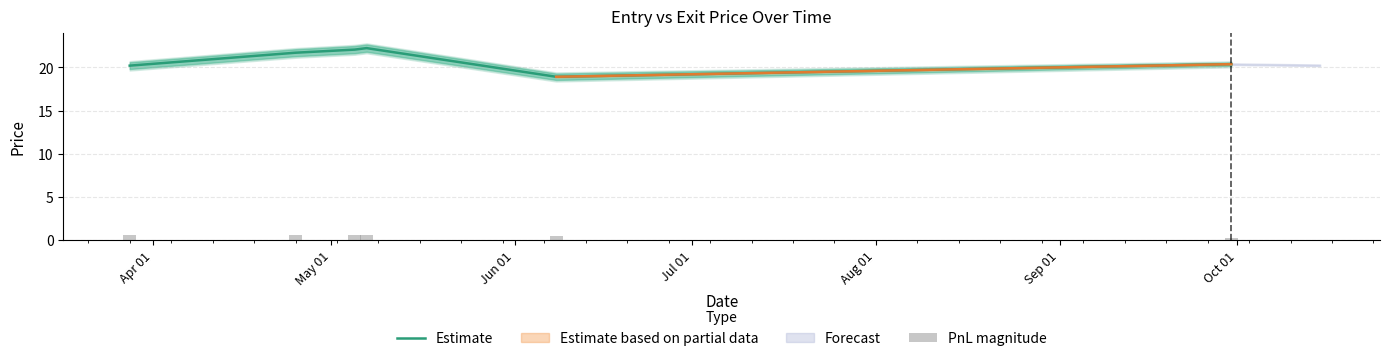

What is the minimum value for Estimate?

18.9